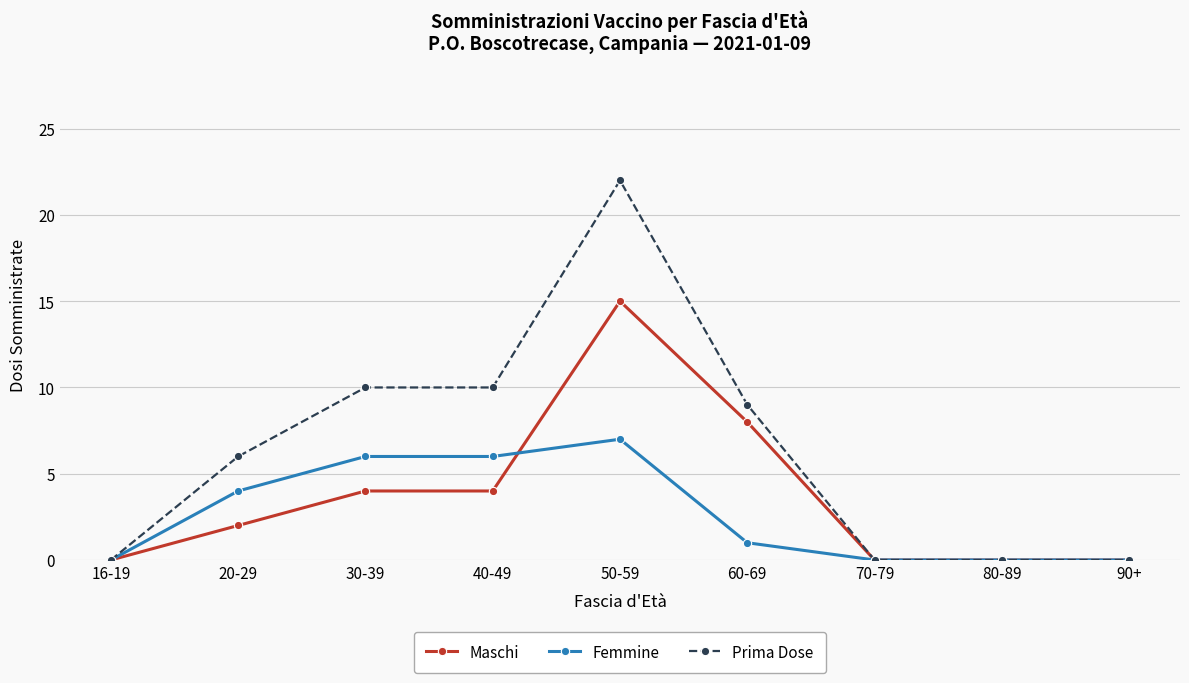

What is the total value across all series at 50-59?

44